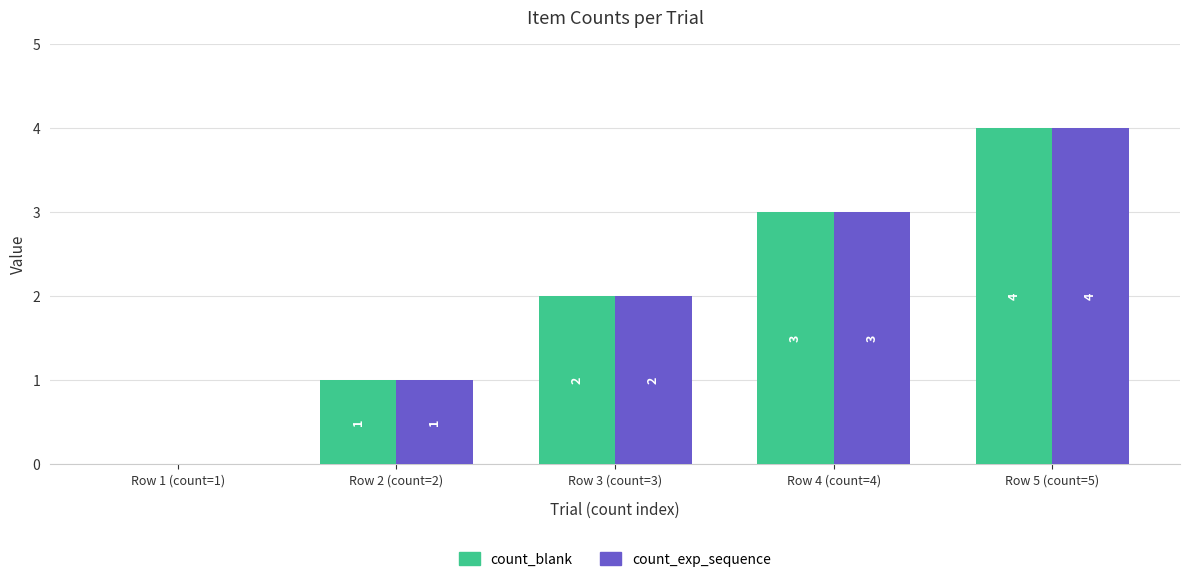

Reading left to right, what are all the values shown in this chart?

count_blank: 0	1	2	3	4
count_exp_sequence: 0	1	2	3	4